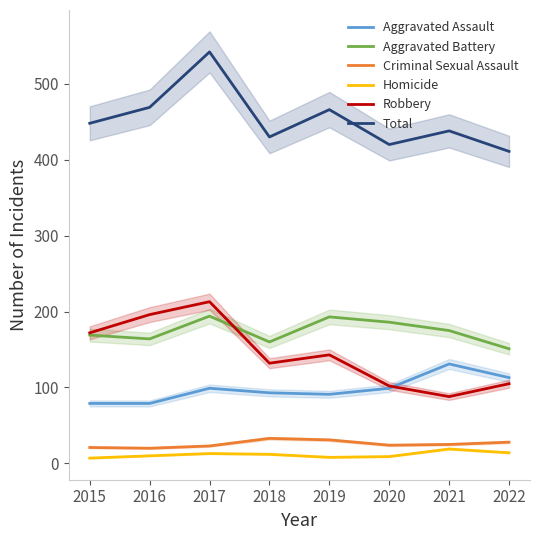

What is the sum of all Aggravated Assault values?

784